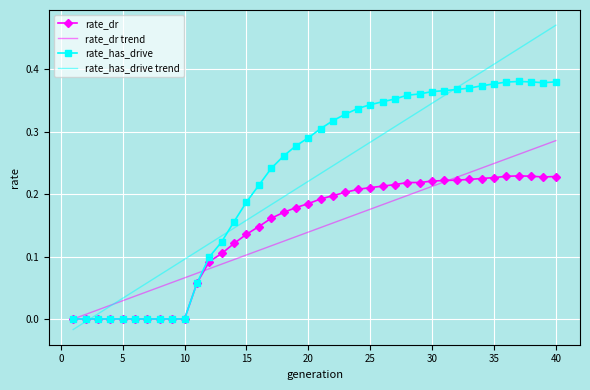

How many positive values does the rate_has_drive trend series have?

38